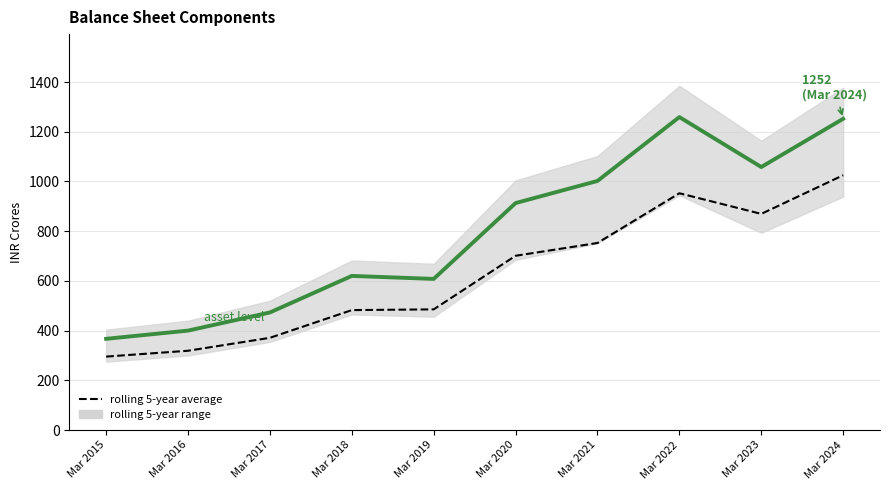

True or false: asset level and rolling 5-year average cross at least once.

False